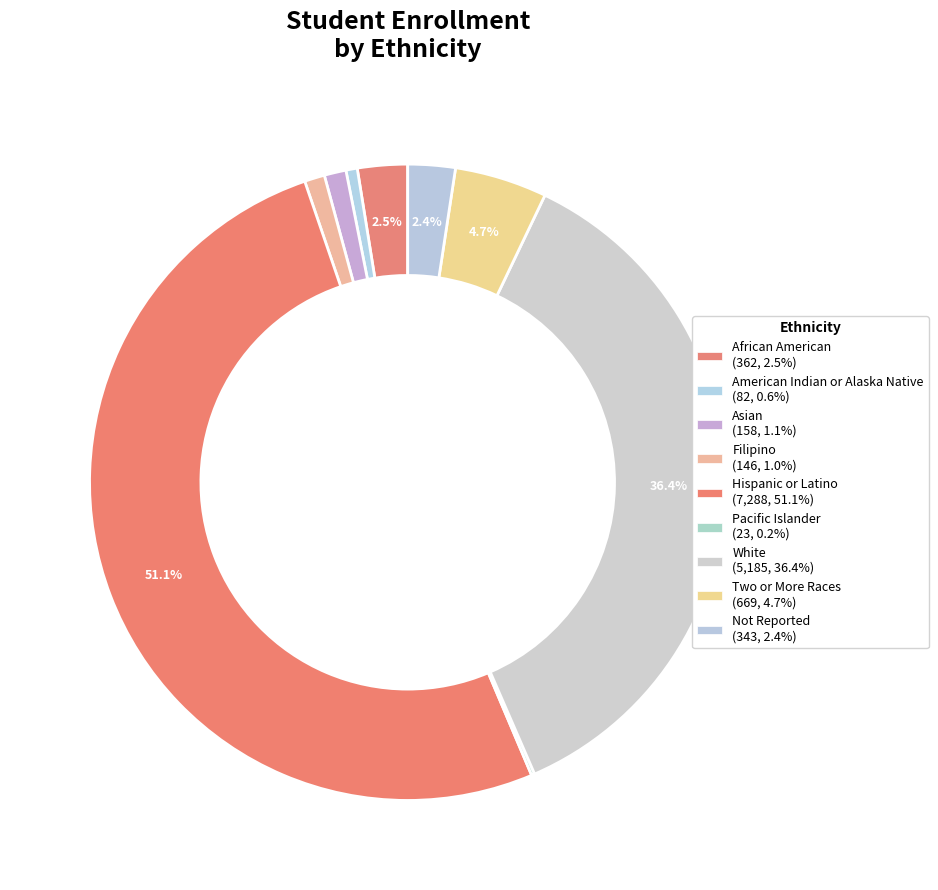

Rank the categories by value from highest to lowest.

Hispanic or Latino, White, Two or More Races, African American, Not Reported, Asian, Filipino, American Indian or Alaska Native, Pacific Islander